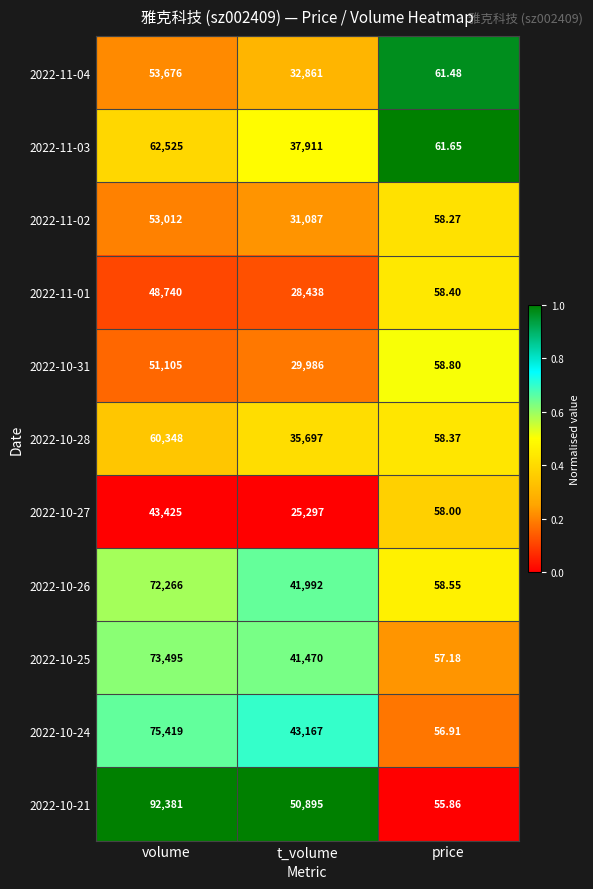

List the series in order of their peak value, lowest first.

2022-10-27, 2022-11-01, 2022-10-31, 2022-11-02, 2022-11-04, 2022-10-28, 2022-11-03, 2022-10-26, 2022-10-25, 2022-10-24, 2022-10-21